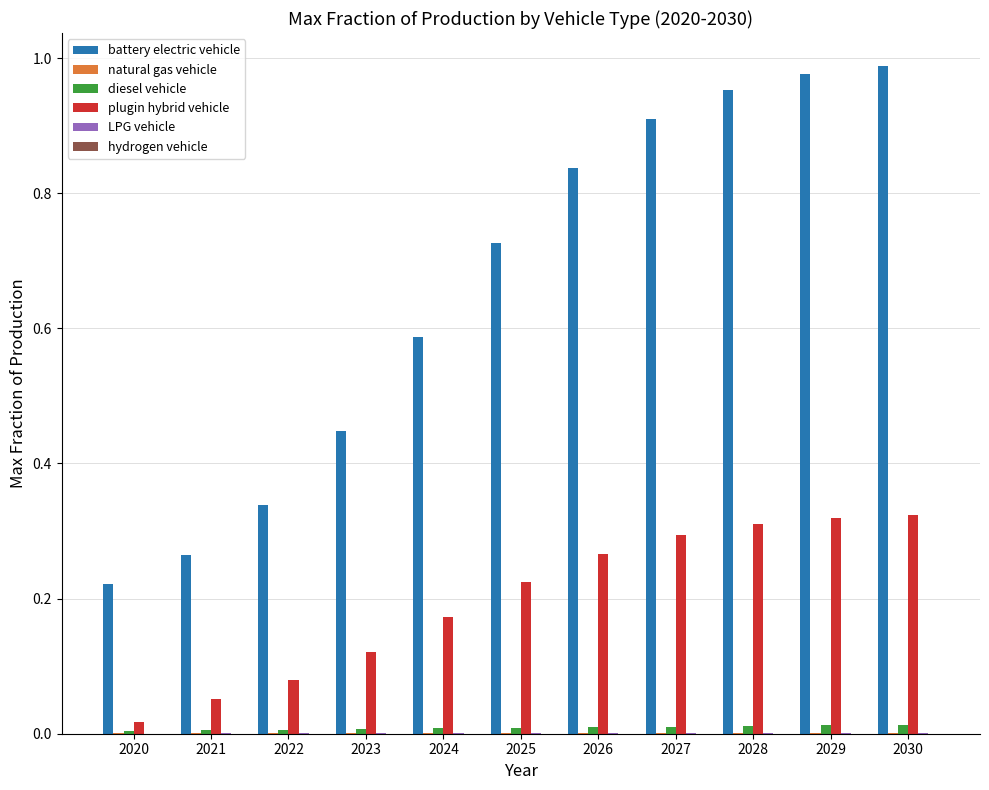

Between 2021 and 2030, which series saw the biggest shift?

battery electric vehicle